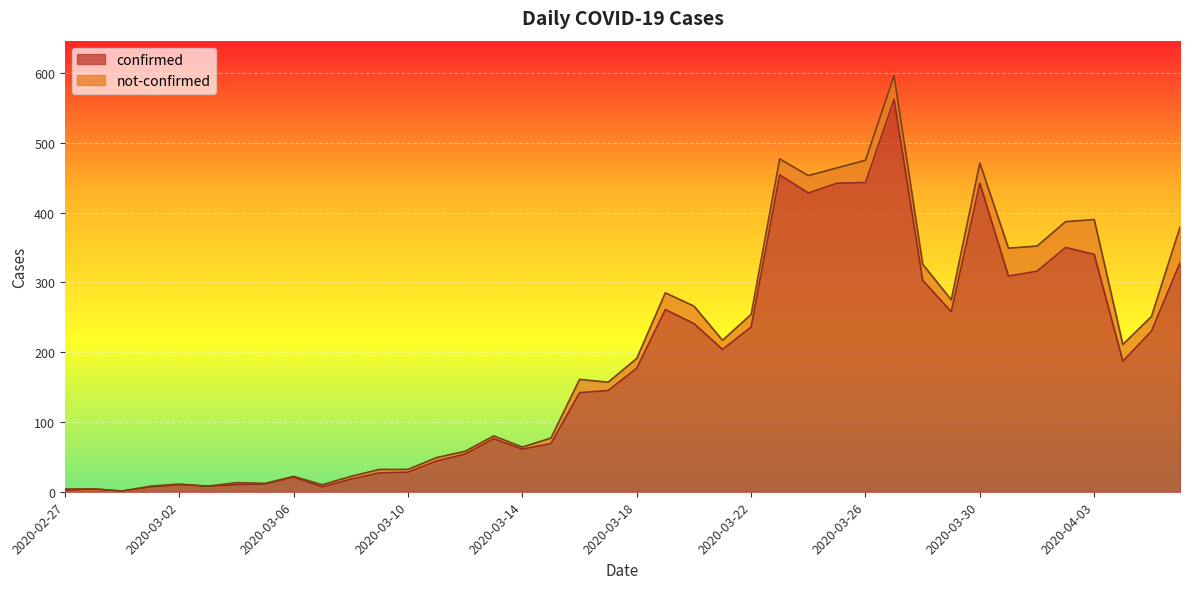

Does the chart display data point markers on the line(s)?

No